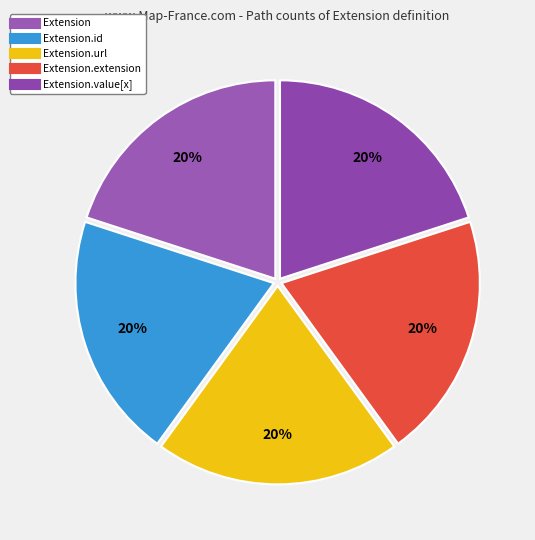

Rank the categories by value from highest to lowest.

Extension.url, Extension.value[x], Extension, Extension.id, Extension.extension